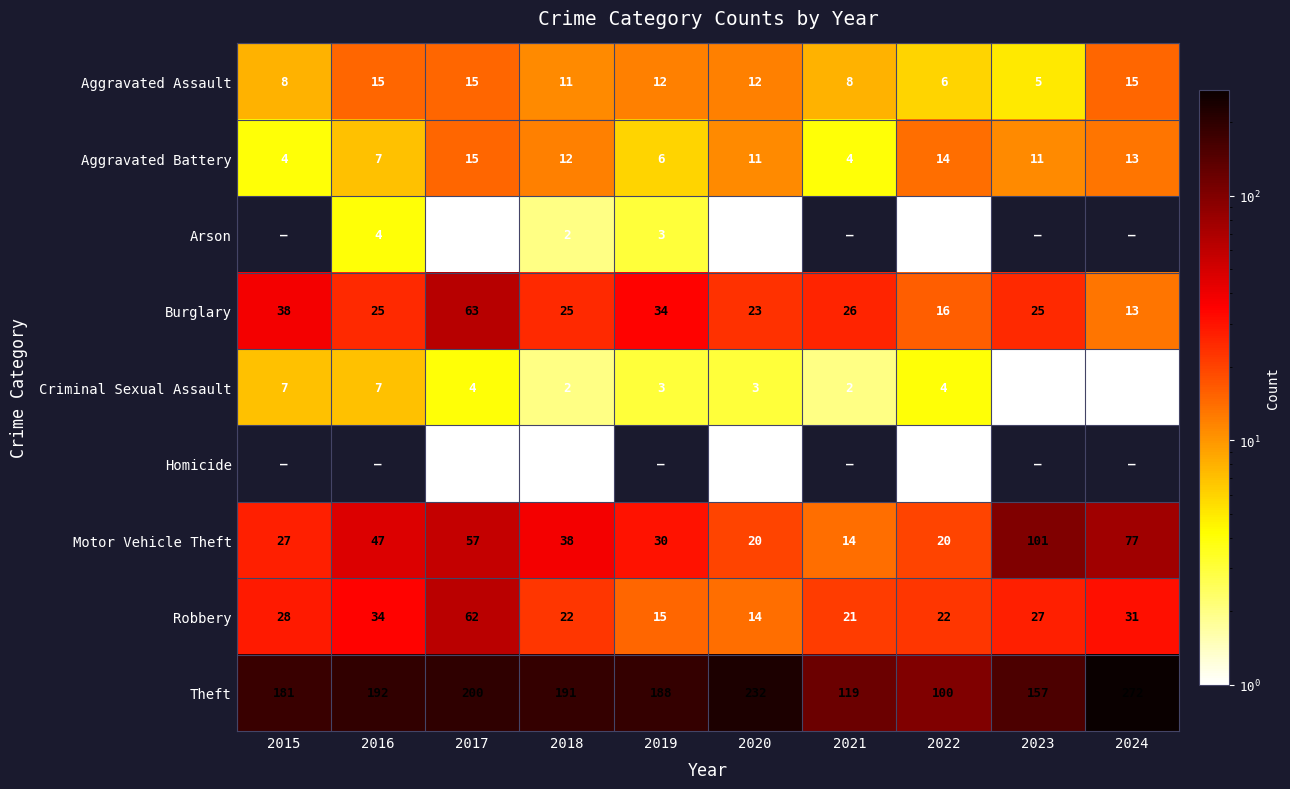

What is the difference between the maximum and minimum values in the Theft series?

172